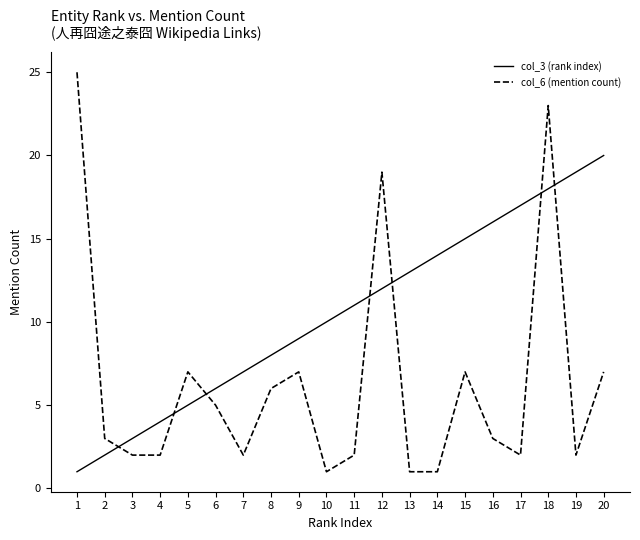

List the series in order of their peak value, highest first.

col_6 (mention count), col_3 (rank index)